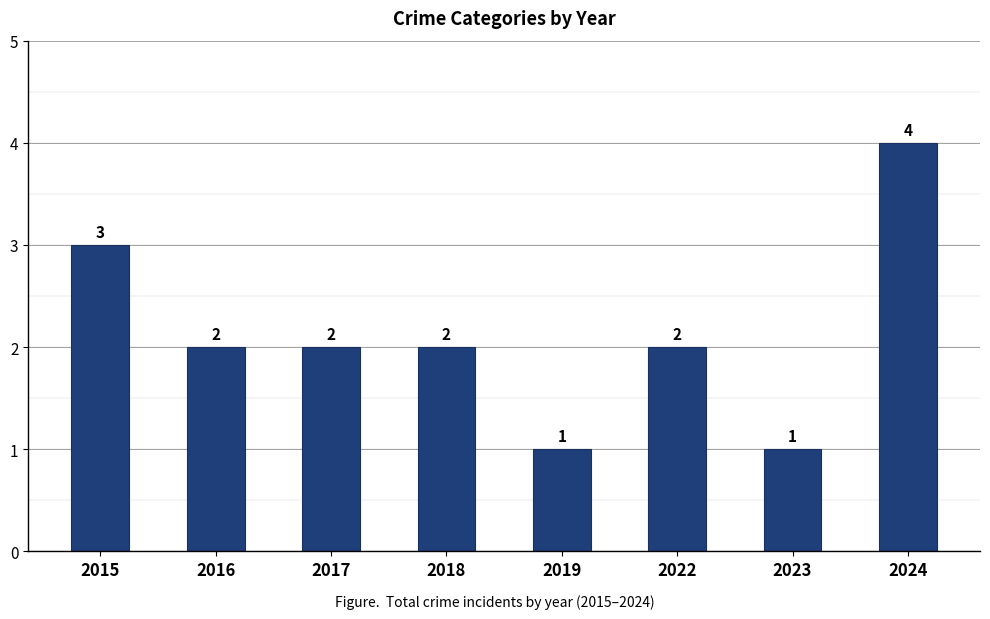

The chart shows a value of 1 at 2023. True or false?

True